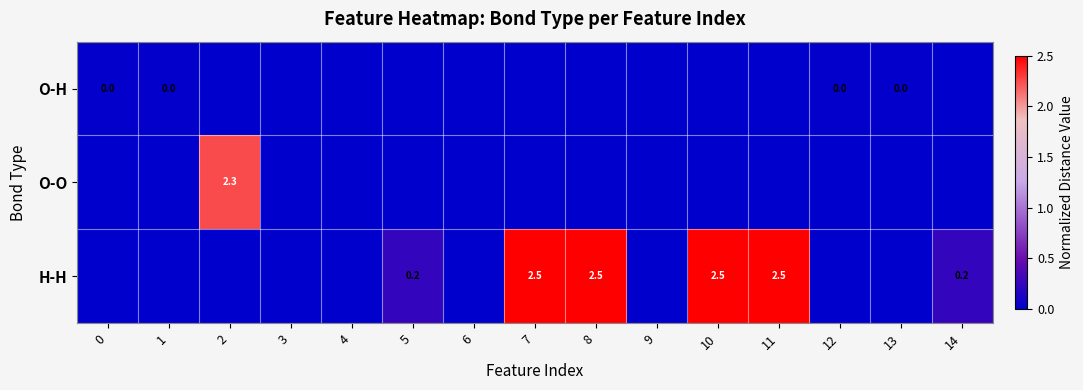

Count the O-H values in the range 0 to 1.

15